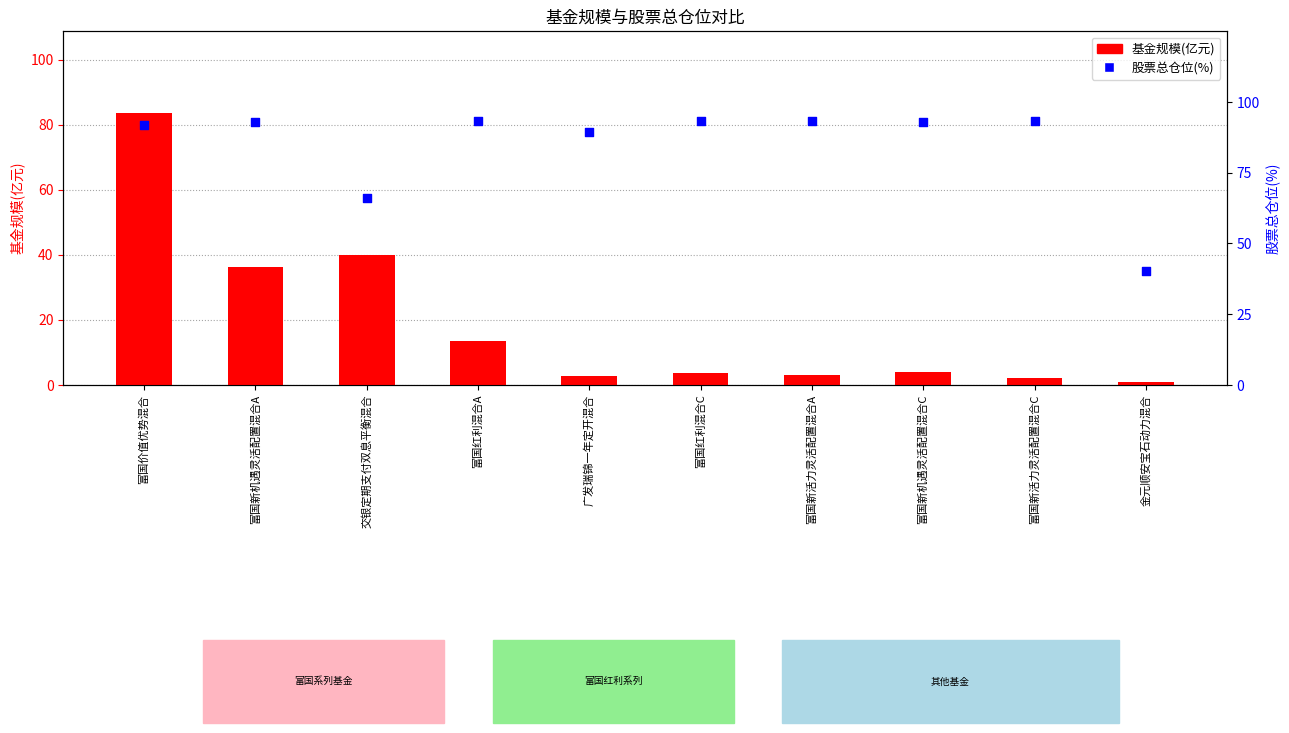

Which series reaches the minimum Y coordinate?

基金规模(亿元)